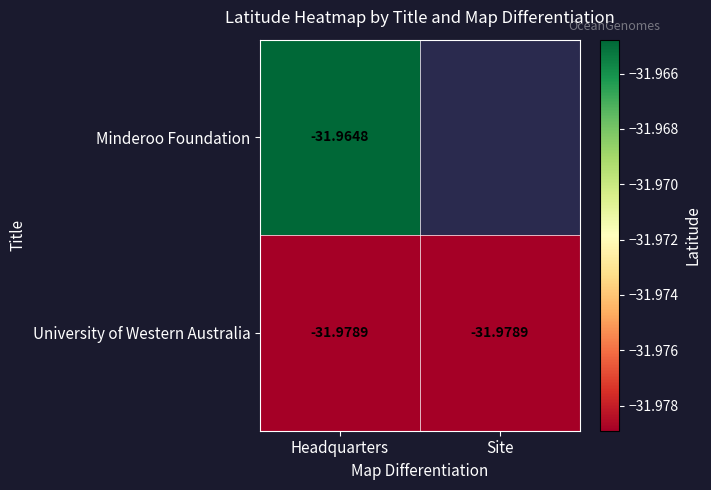

Between Headquarters and Site, which is larger?

Site